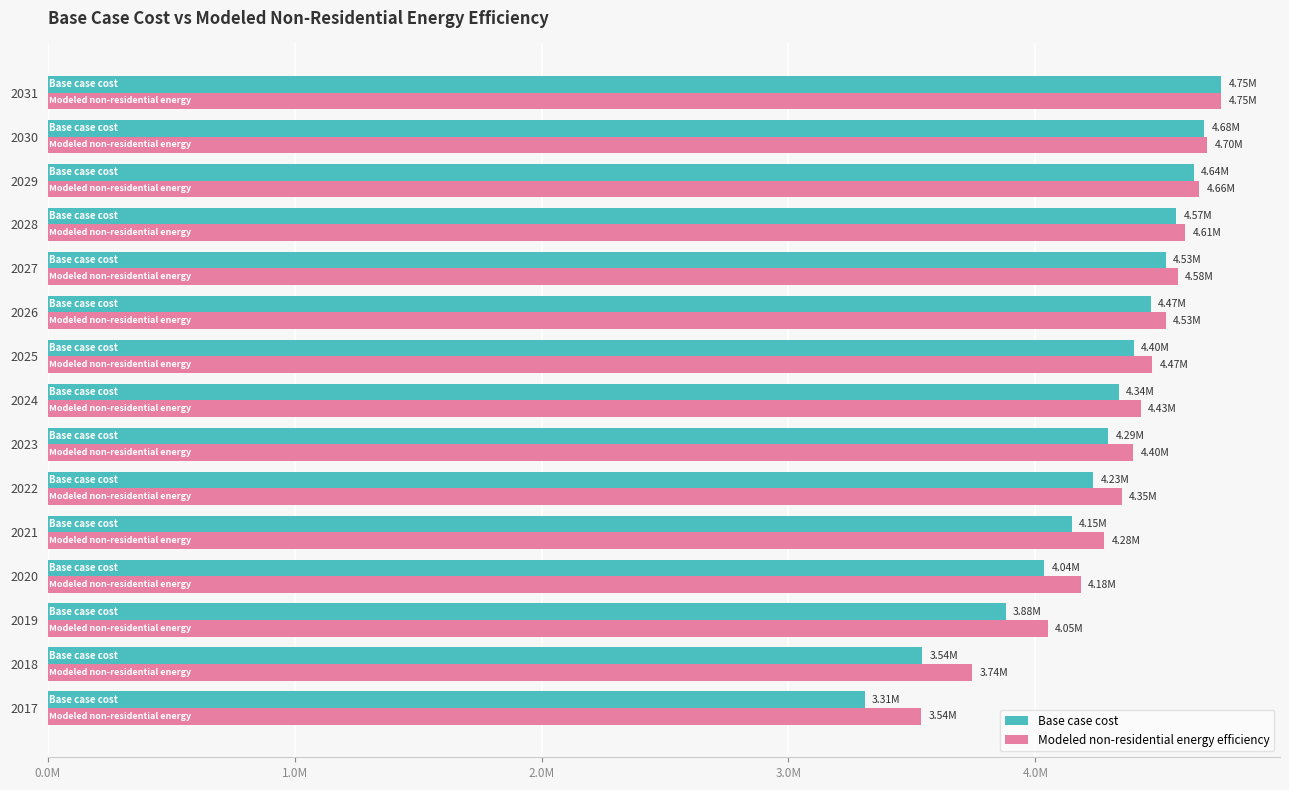

At how many categories does at least one series exceed 3959385?

13